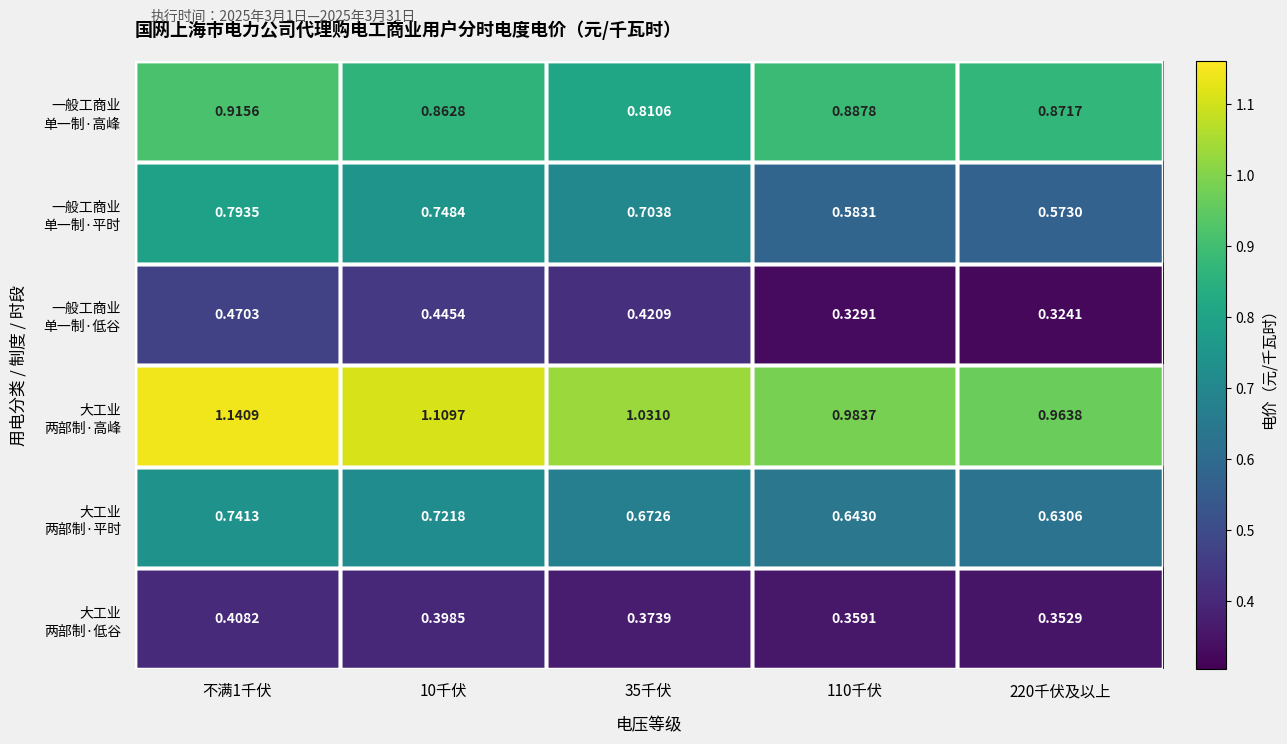

Count the number of categories in the chart.

5